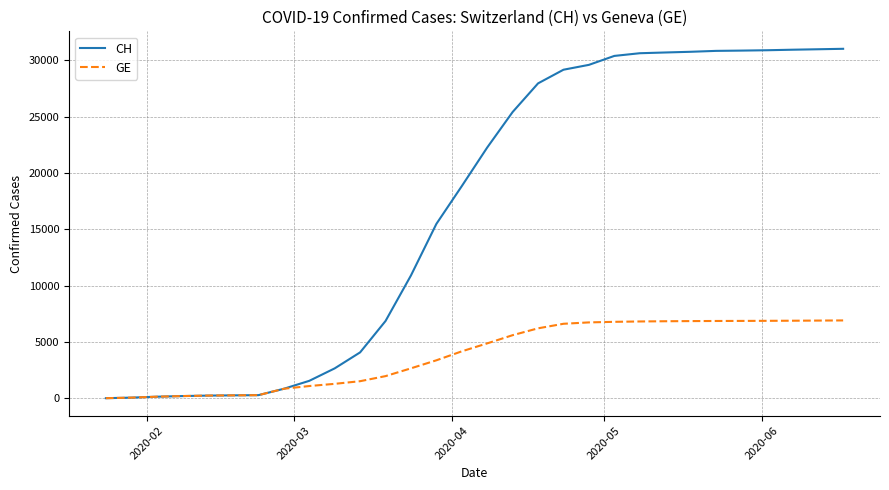

What is the smallest value displayed?

4